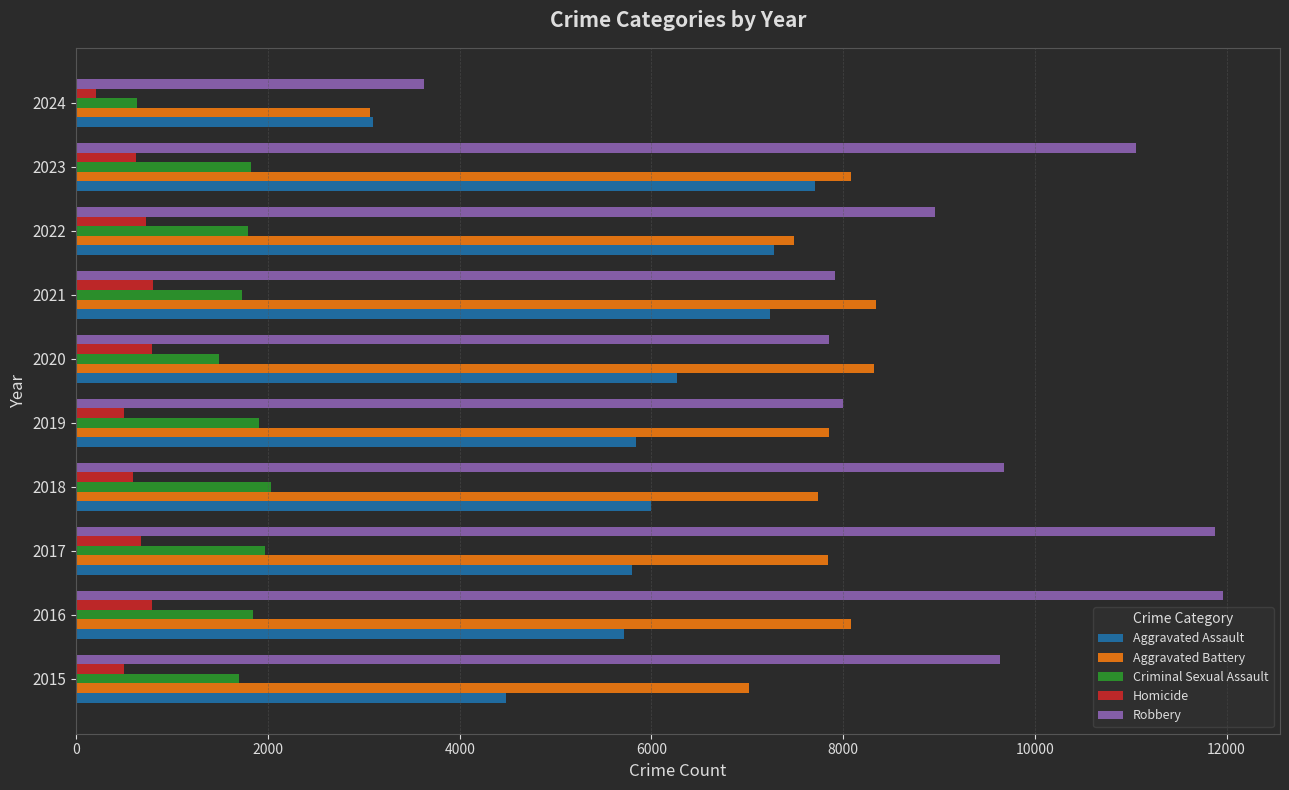

Which category has the lowest value in the Robbery series?

2024